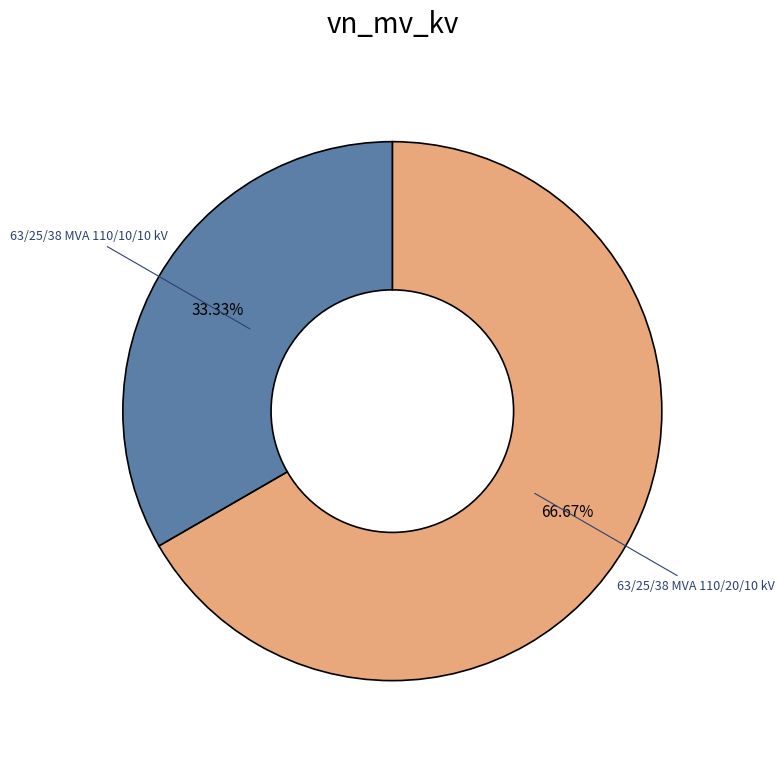

Rank the categories by value from lowest to highest.

63/25/38 MVA 110/10/10 kV, 63/25/38 MVA 110/20/10 kV